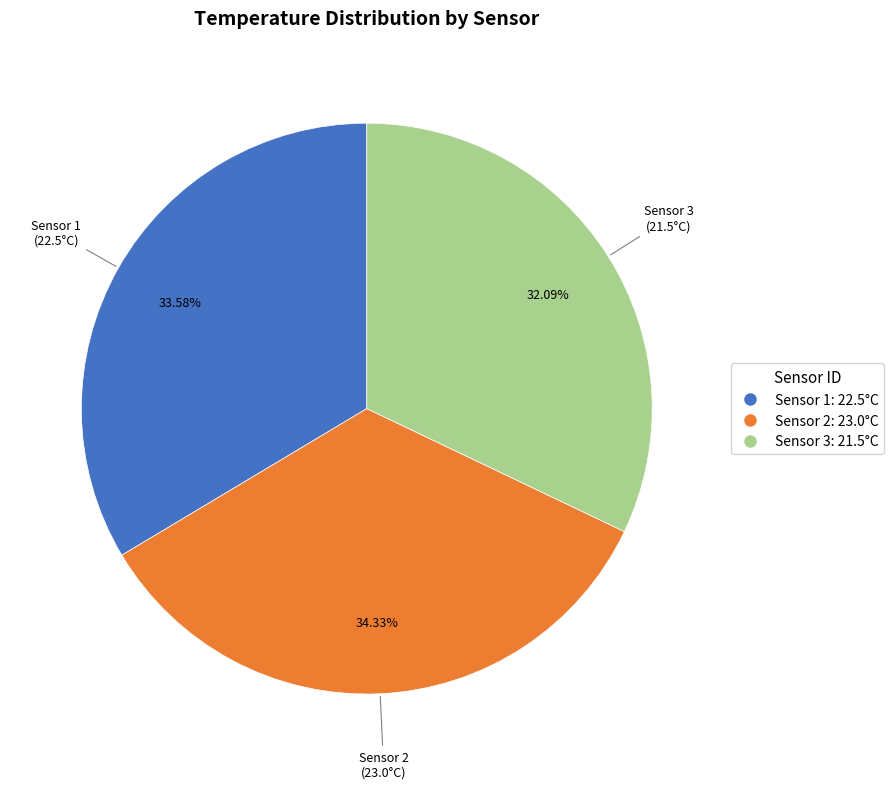

Does Sensor 1 account for over 50% of the chart?

No